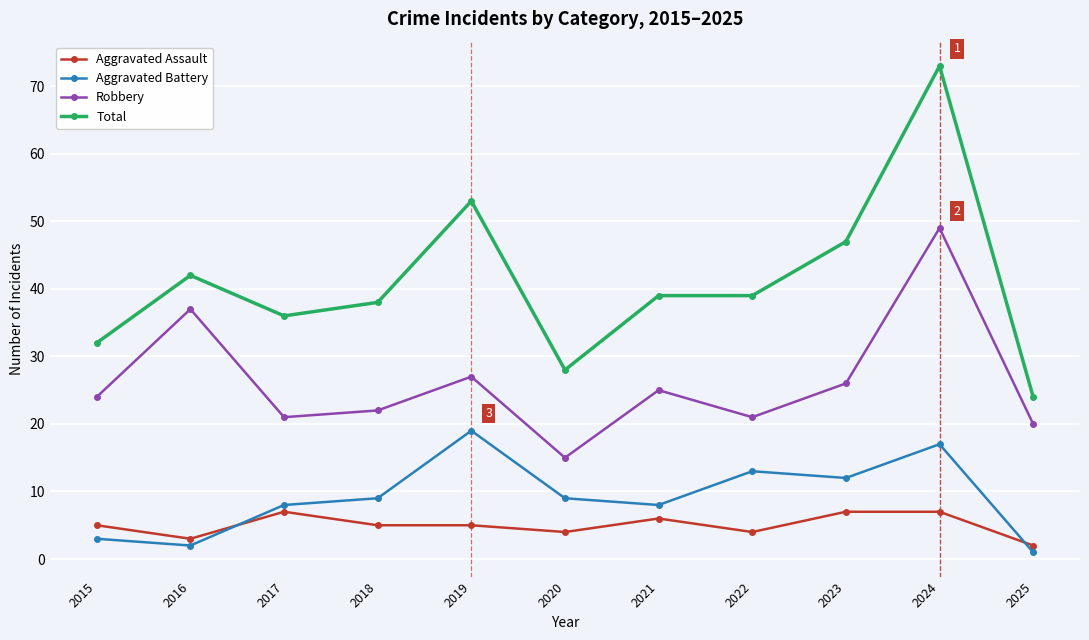

What is the total value across all series at 2017?

72